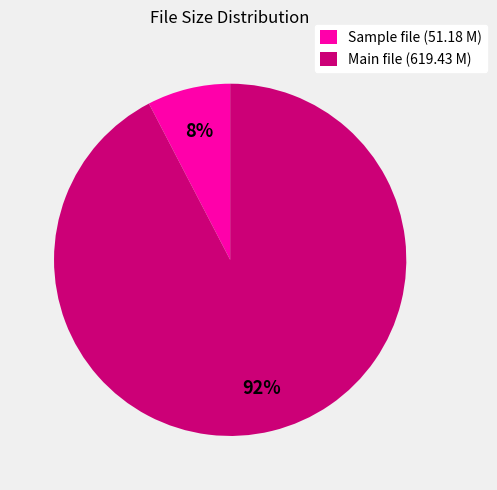

Is the sum of Main file (619.43 M) and Sample file (51.18 M) greater than half?

Yes